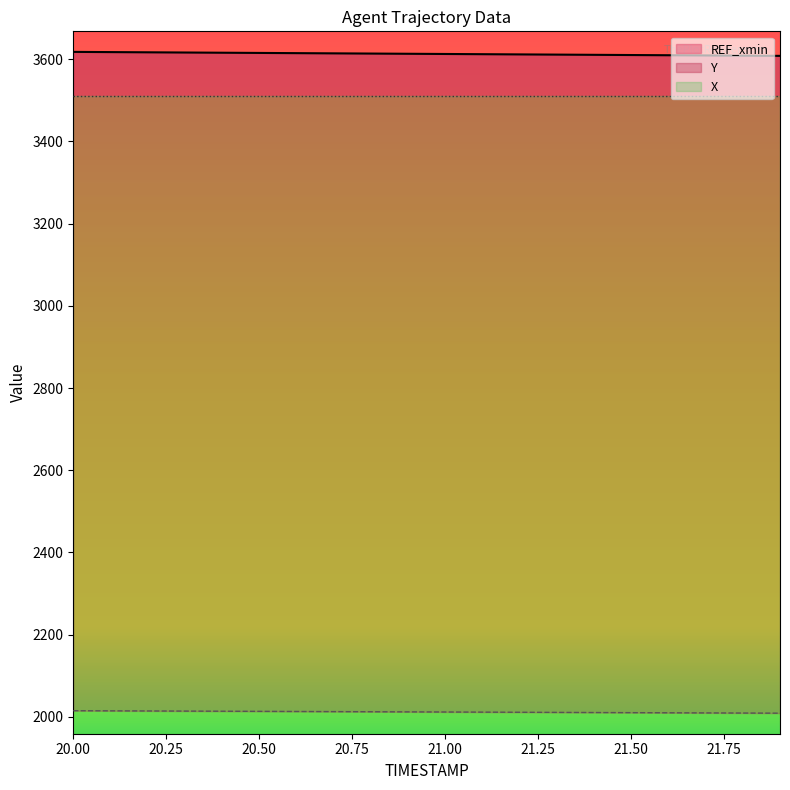

The value of X at 21.0 is 5806.4. True or false?

False